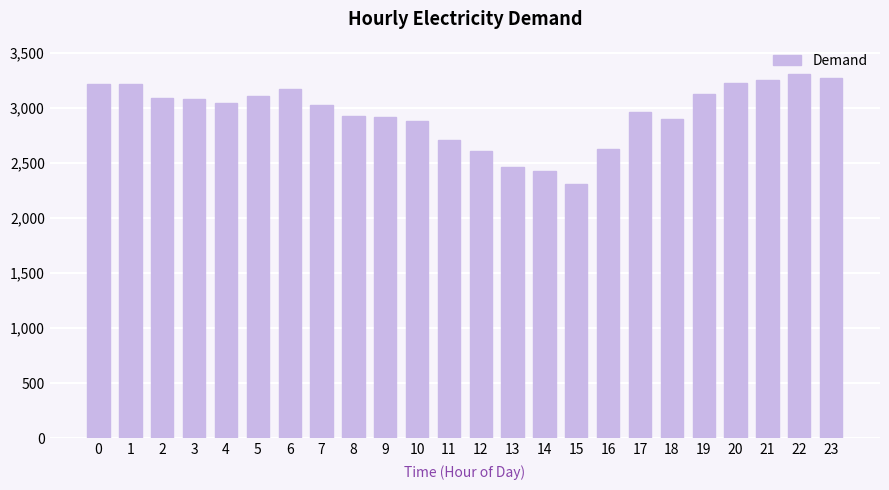

What is the difference between the maximum and minimum values?

999